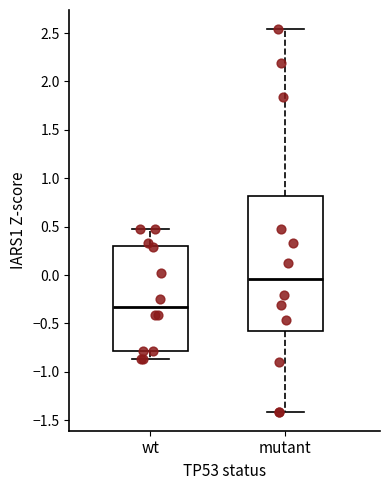

Reading left to right, transcribe this box plot: for each box, give where its median line is, the range the box spans, and where its two whiskers end, as read against the y-axis. The values are not printed on the chart, so give them approximately, as read against the axis.

wt: median -0.35, box -0.80 to 0.30, whiskers -0.85 to 0.50
mutant: median -0.05, box -0.60 to 0.80, whiskers -1.40 to 2.55